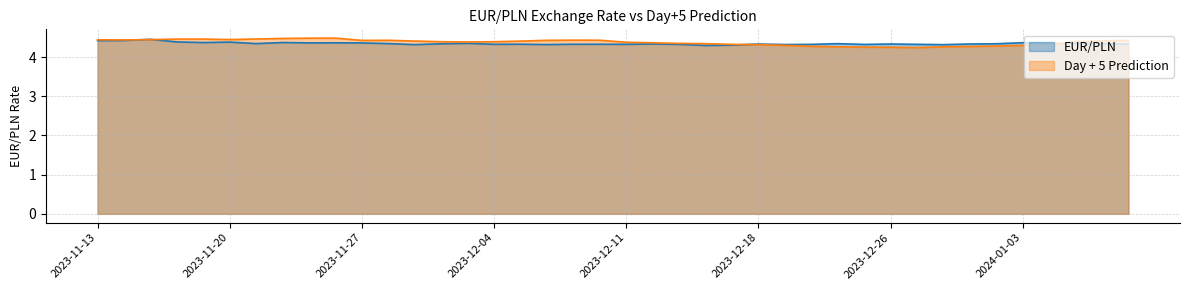

What are all the series names shown in the legend?

EUR/PLN, Day + 5 Prediction